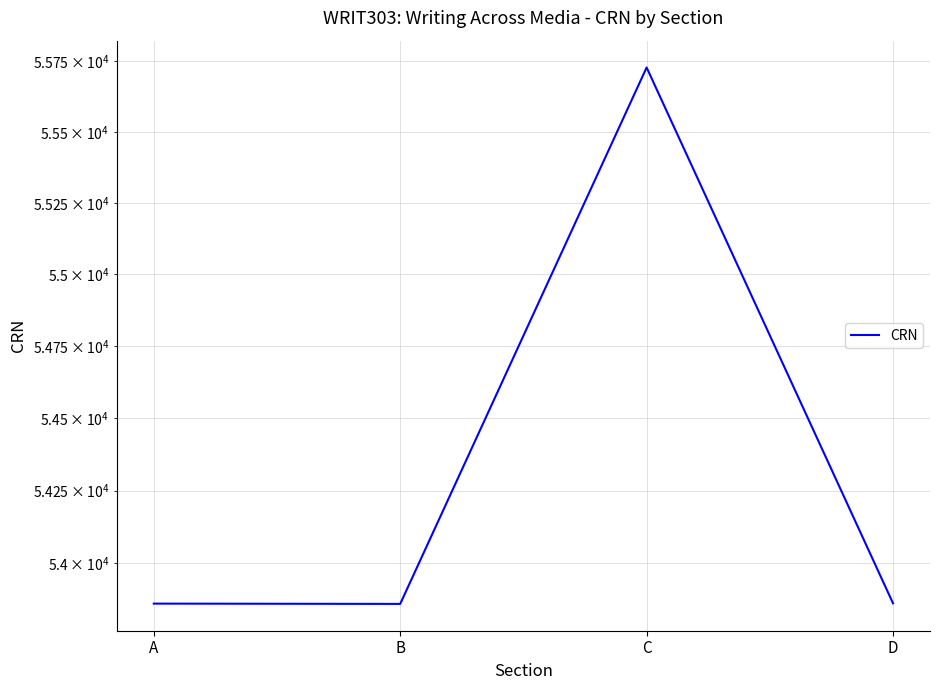

What is the average value?

54328